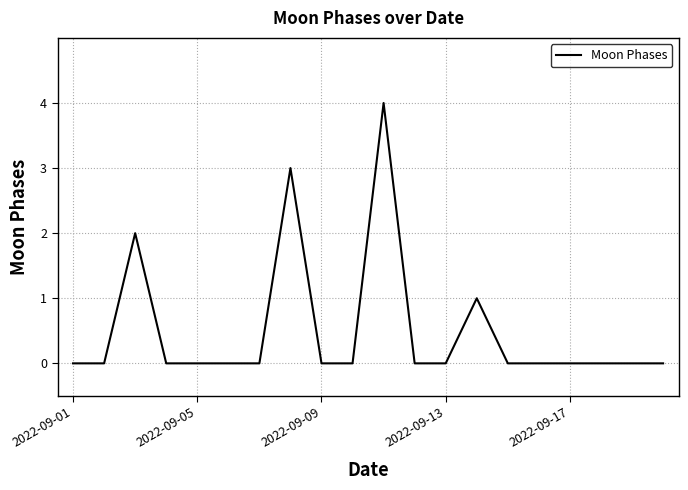

Does the chart display data point markers on the line(s)?

No